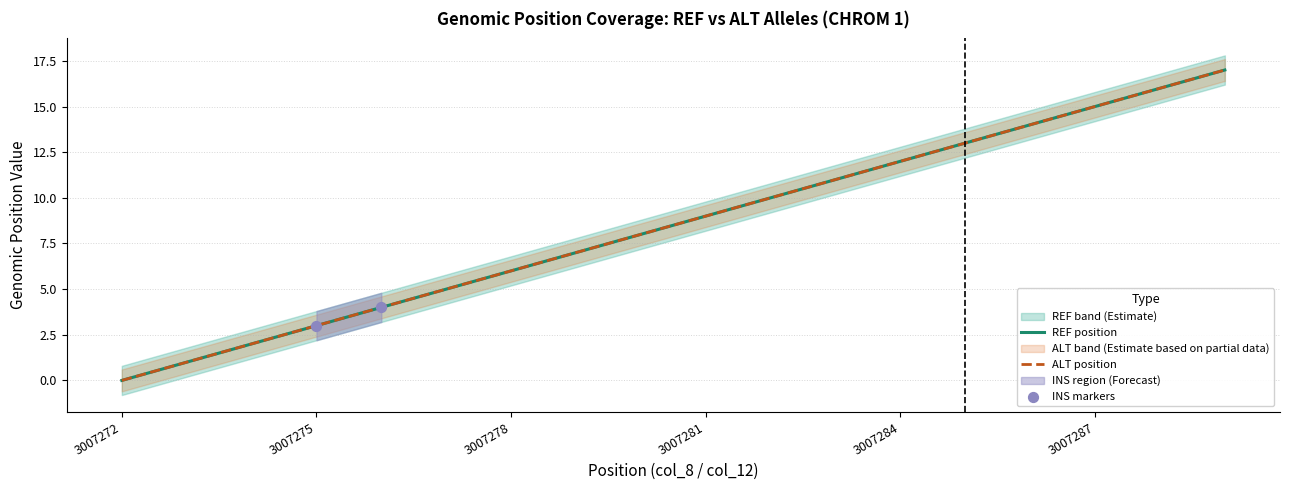

Is the value of REF position at 3007280 greater than the value of ALT position at 3007289?

No